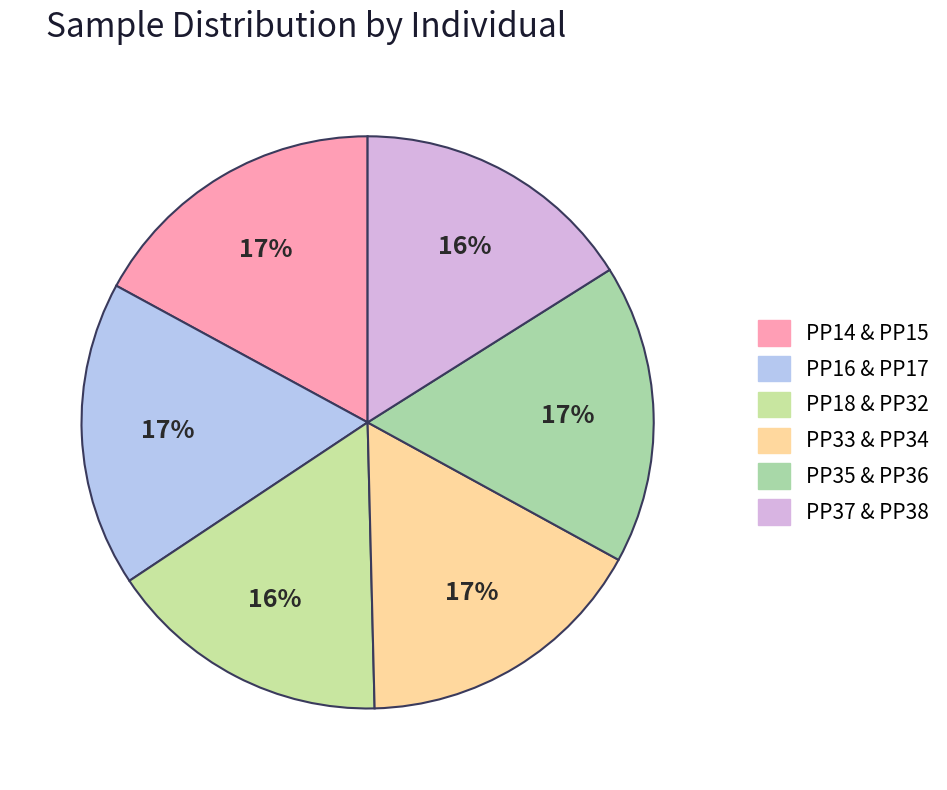

How many segments does this pie chart have?

6